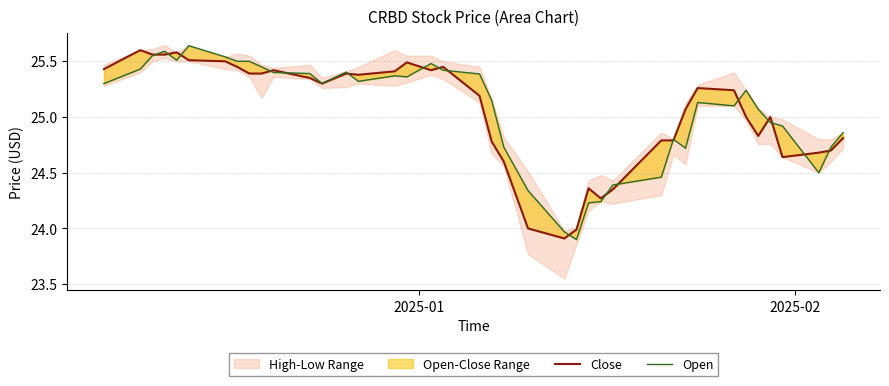

At which label does Close first exceed 25?

2025-01